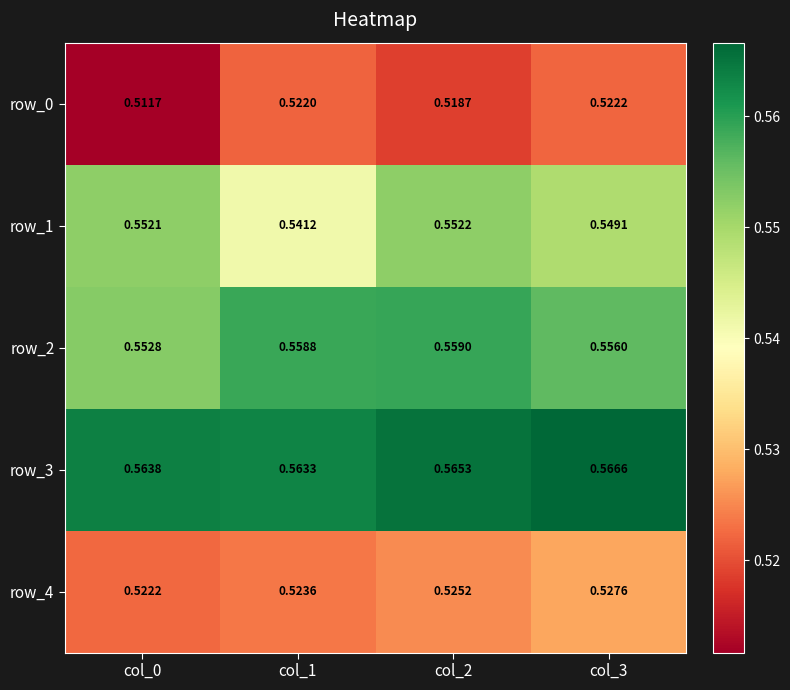

At which label is row_2 closest to 0?

col_0